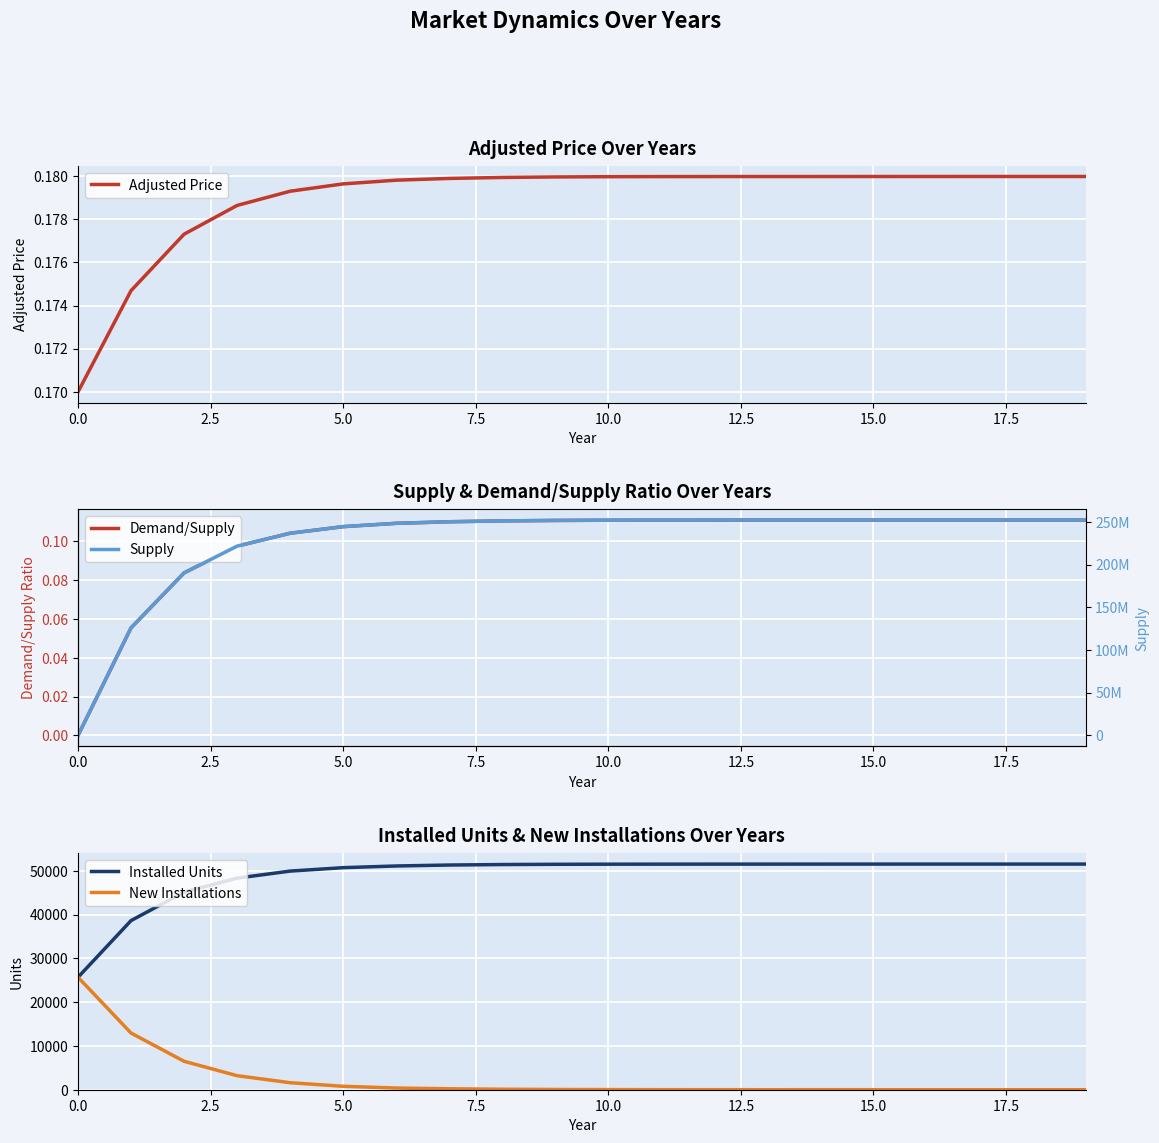

The New Installations series shows 25691 at 0.0. True or false?

True